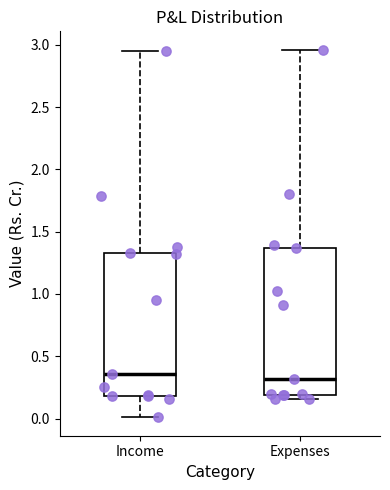

Reading left to right, transcribe this box plot: for each box, give where its median line is, the range the box spans, and where its two whiskers end, as read against the y-axis. The values are not printed on the chart, so give them approximately, as read against the axis.

Income: median 0.35, box 0.20 to 1.35, whiskers 0.00 to 2.95
Expenses: median 0.30, box 0.20 to 1.35, whiskers 0.15 to 2.95